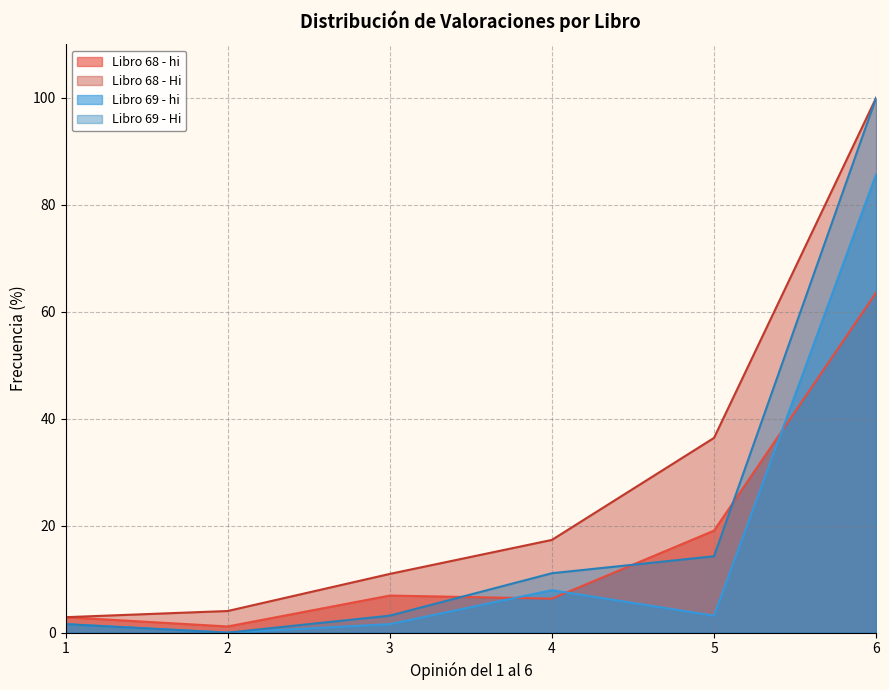

True or false: Libro 68 - hi has more than 1 points higher than both neighbors.

False